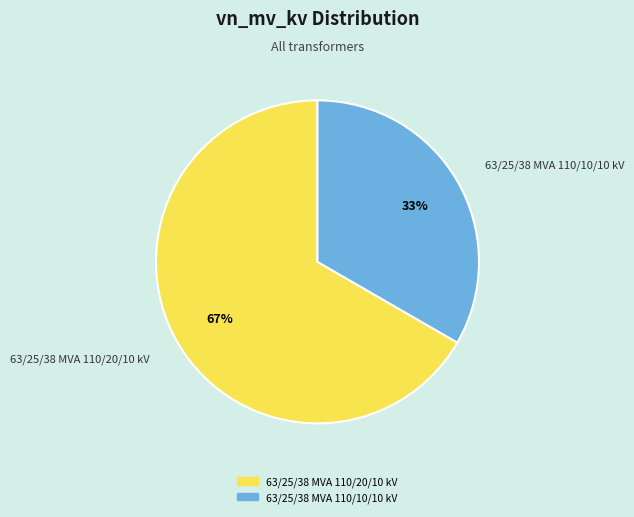

To the nearest percent, what percentage of the pie is 63/25/38 MVA 110/10/10 kV?

33%